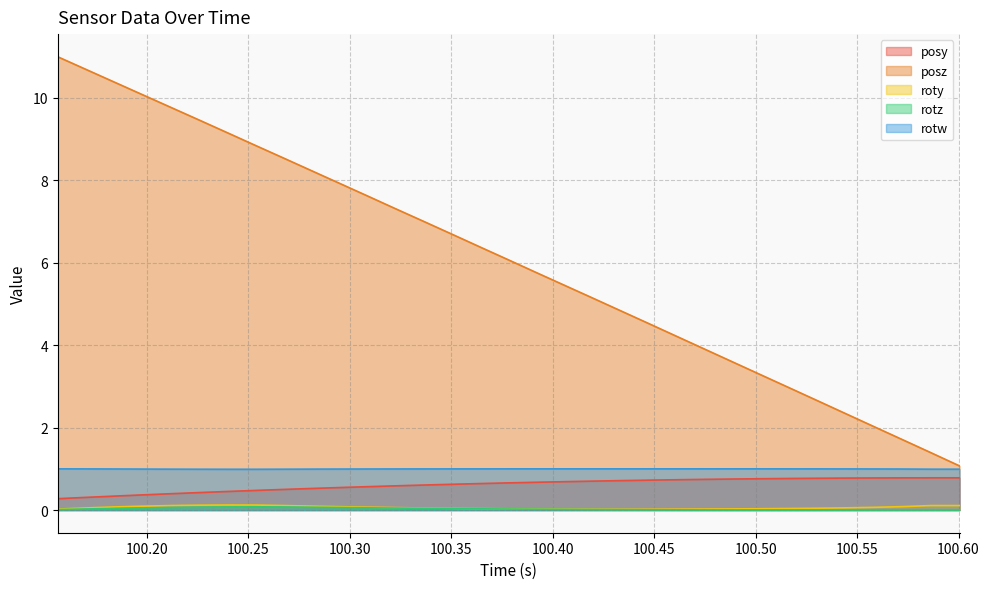

Count the number of categories in the chart.

33